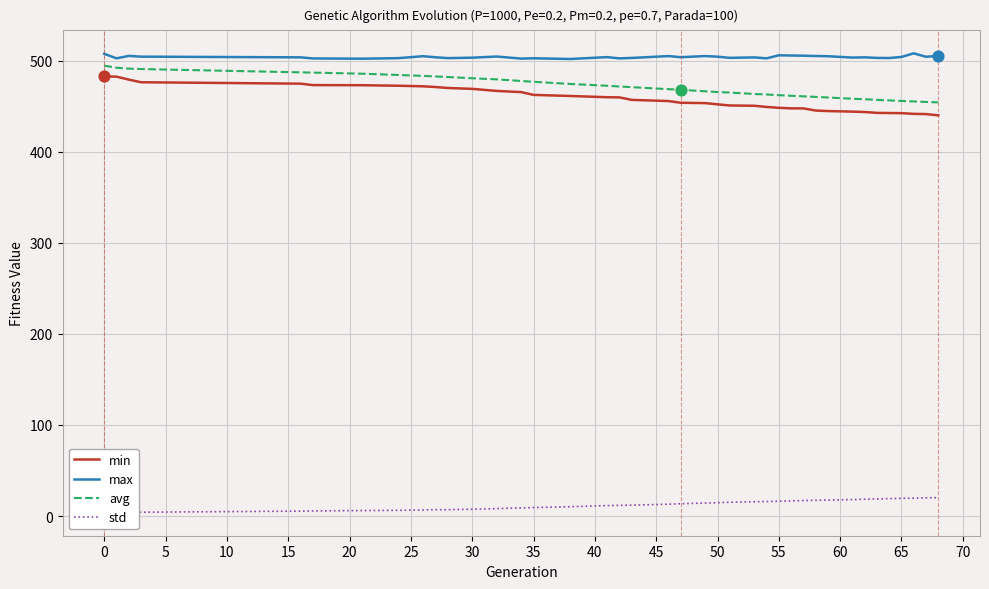

Which series reaches the maximum Y coordinate?

max